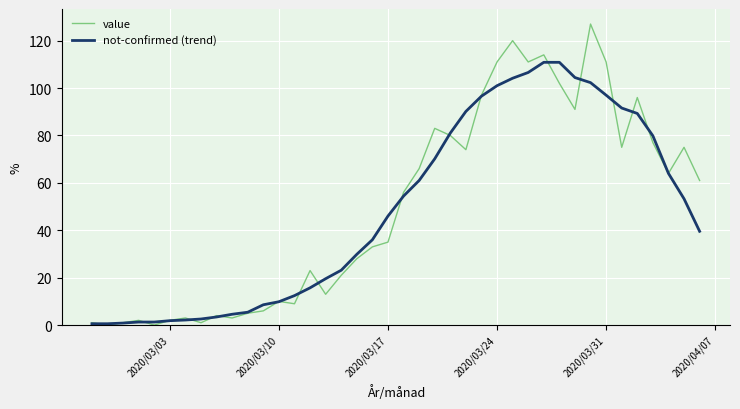

Which series has the widest spread of values?

value